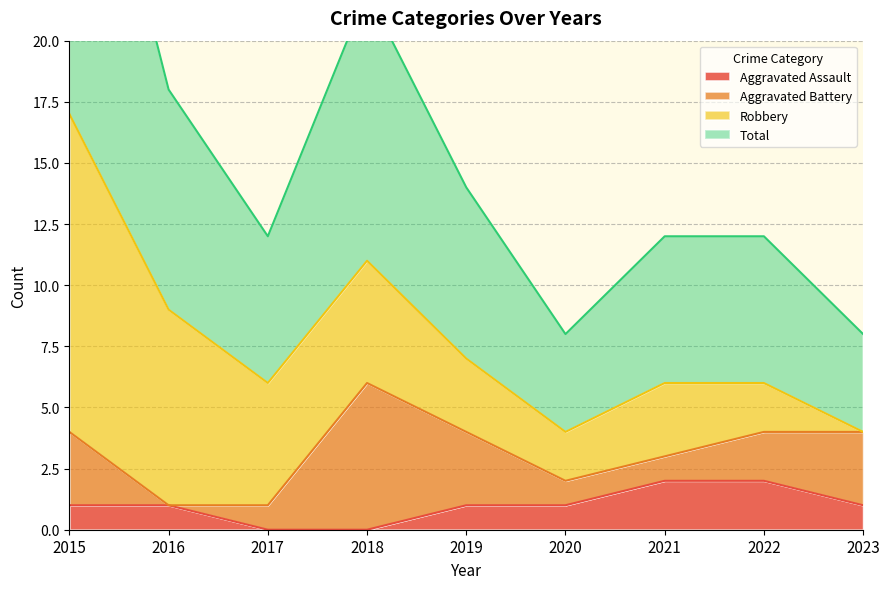

At which label does Aggravated Assault reach its minimum?

2017